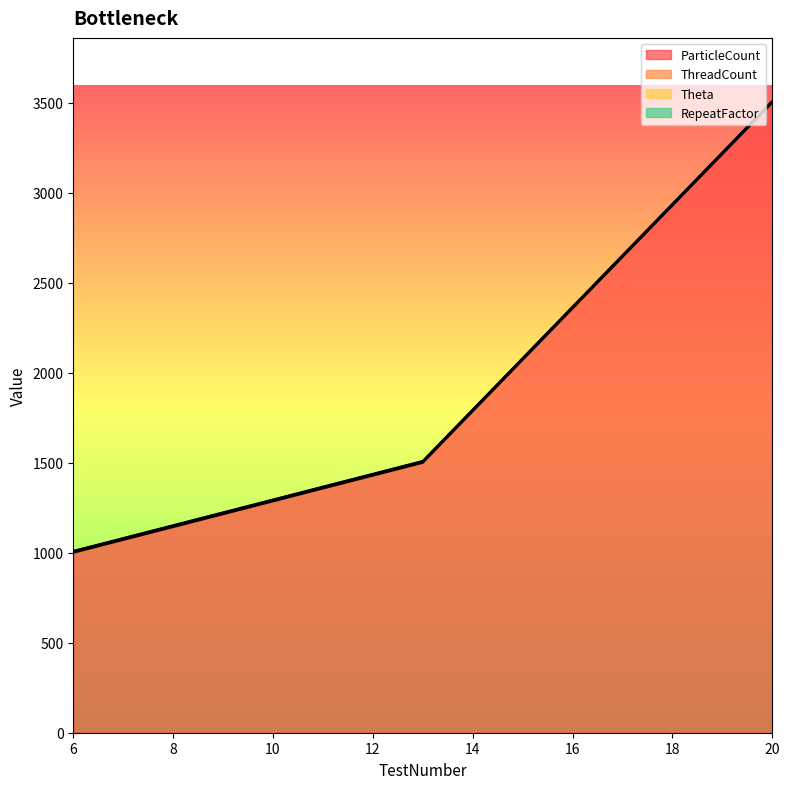

Is it true that ThreadCount equals 10 at 6?

False